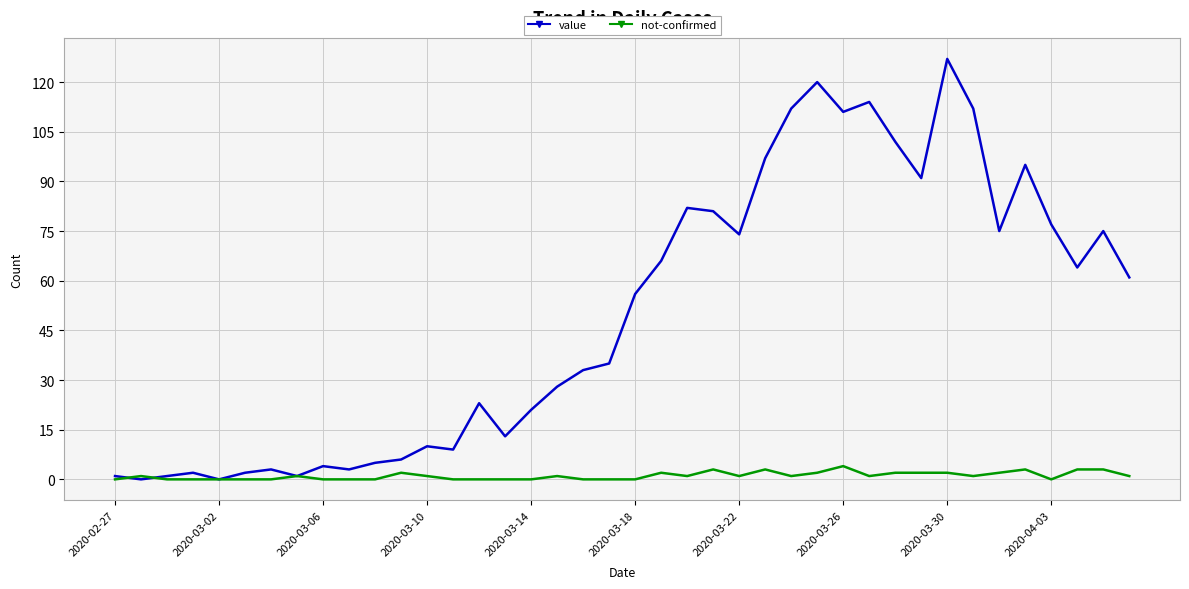

What is the greatest value displayed?

127